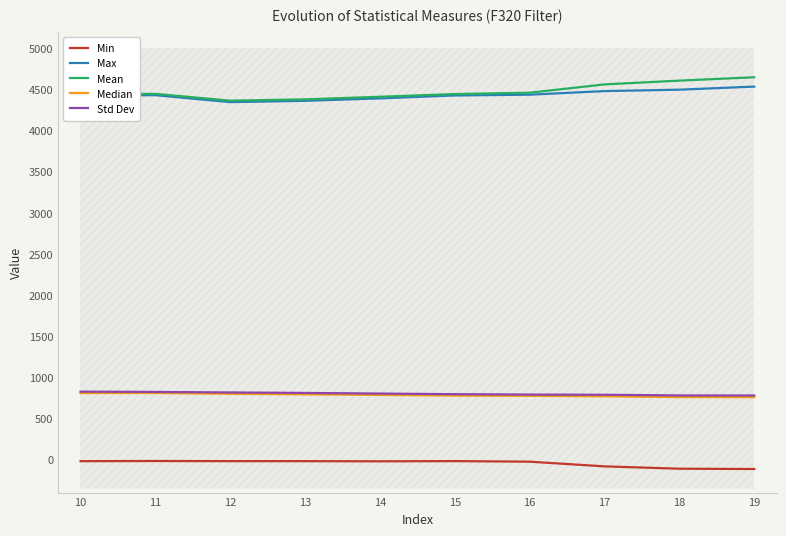

What are all the series names shown in the legend?

Min, Max, Mean, Median, Std Dev